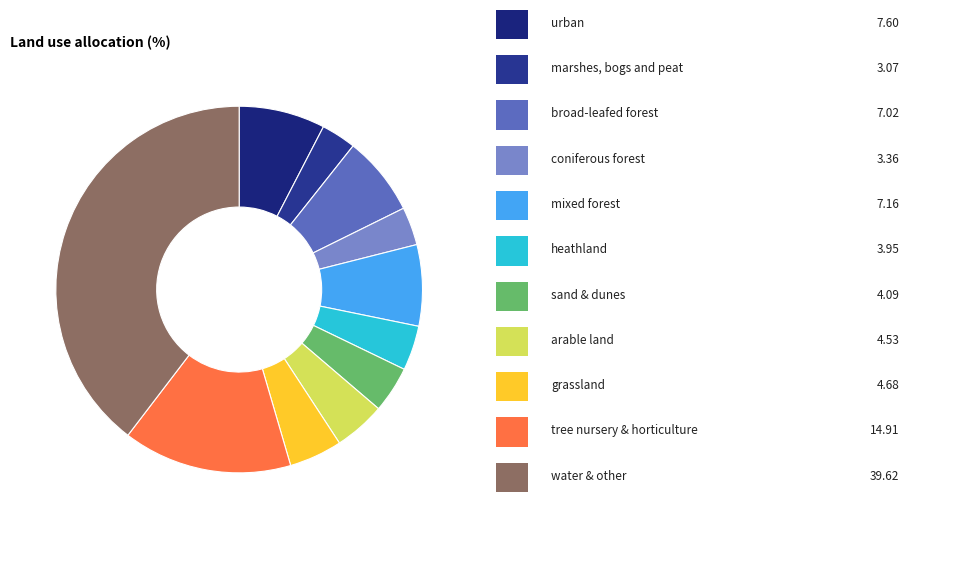

How many segments does this pie chart have?

11